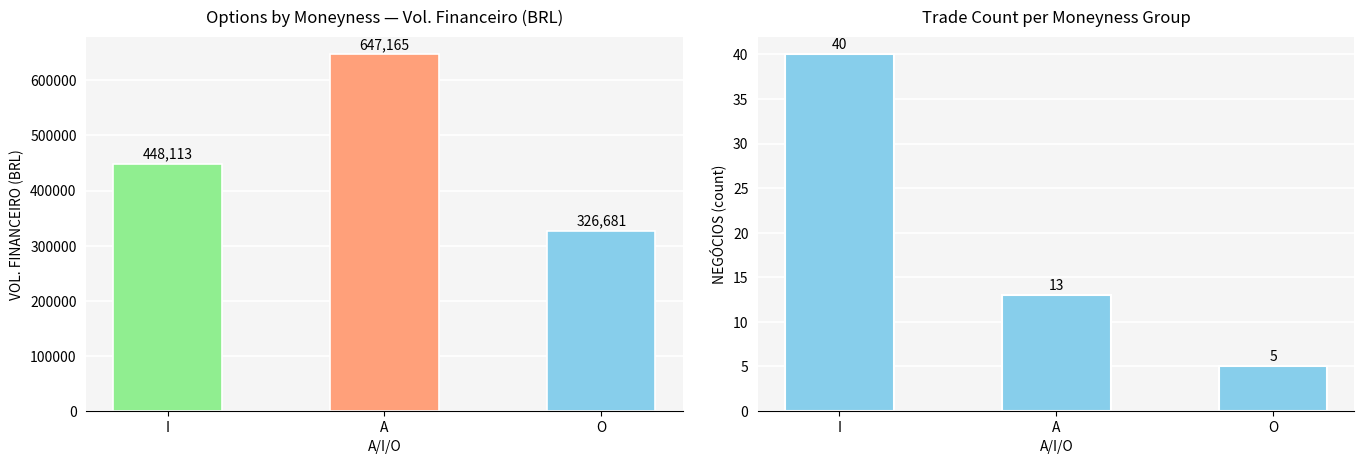

Is it true that VOL.FINANCEIRO total equals 894412 at A?

False